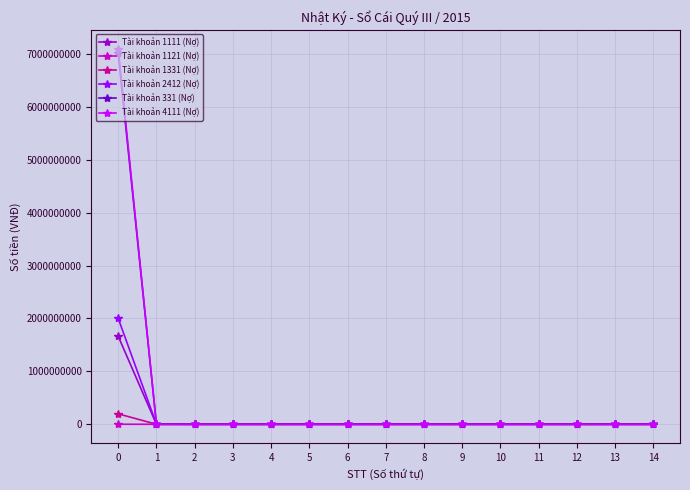

What is the maximum value shown in the chart?

7100000000